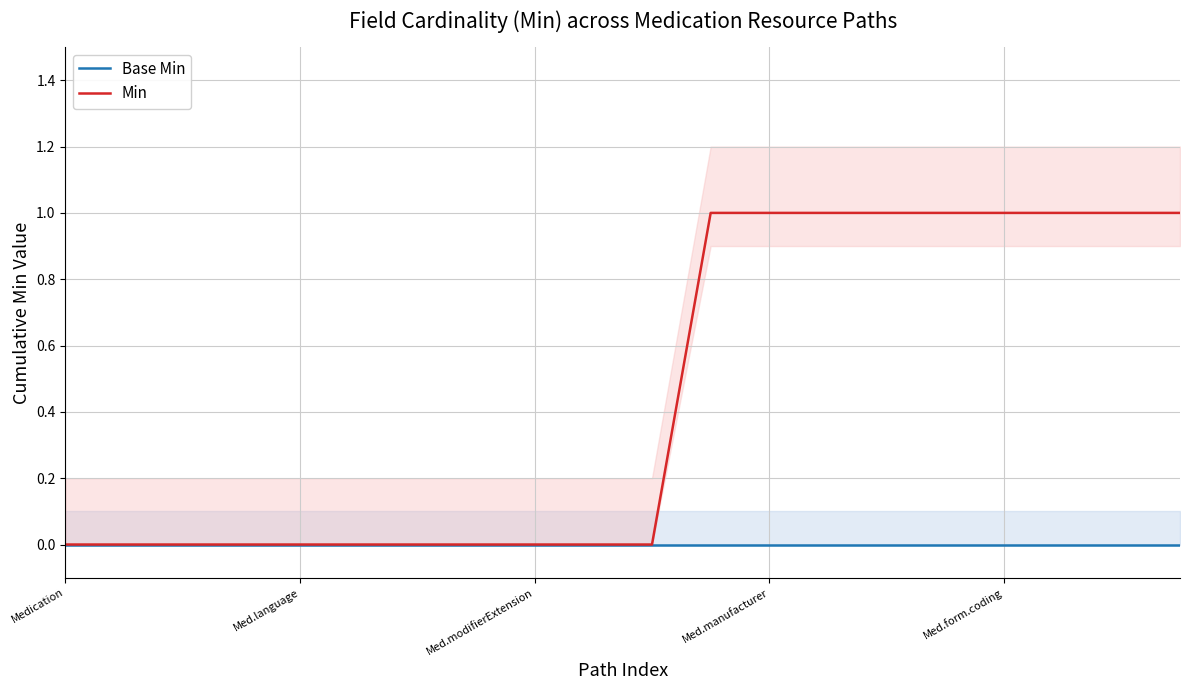

Is it true that Base Min equals 0 at Medication?

True